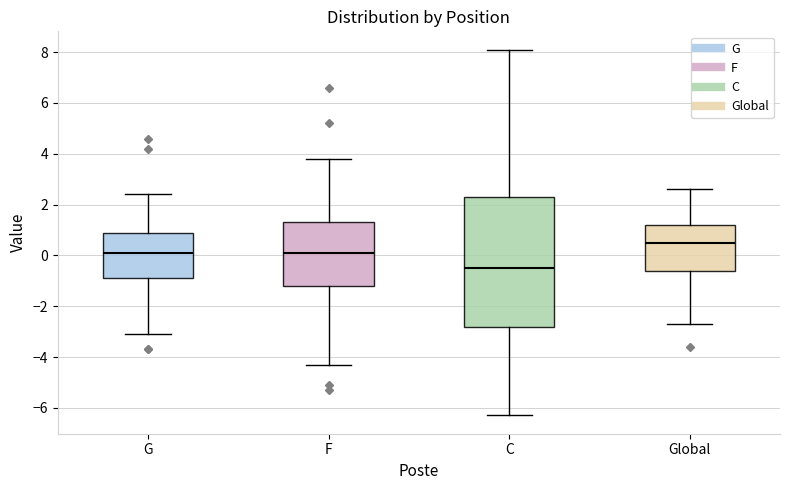

Comparing the boxes themselves (not the whiskers), which one is the tallest?

C